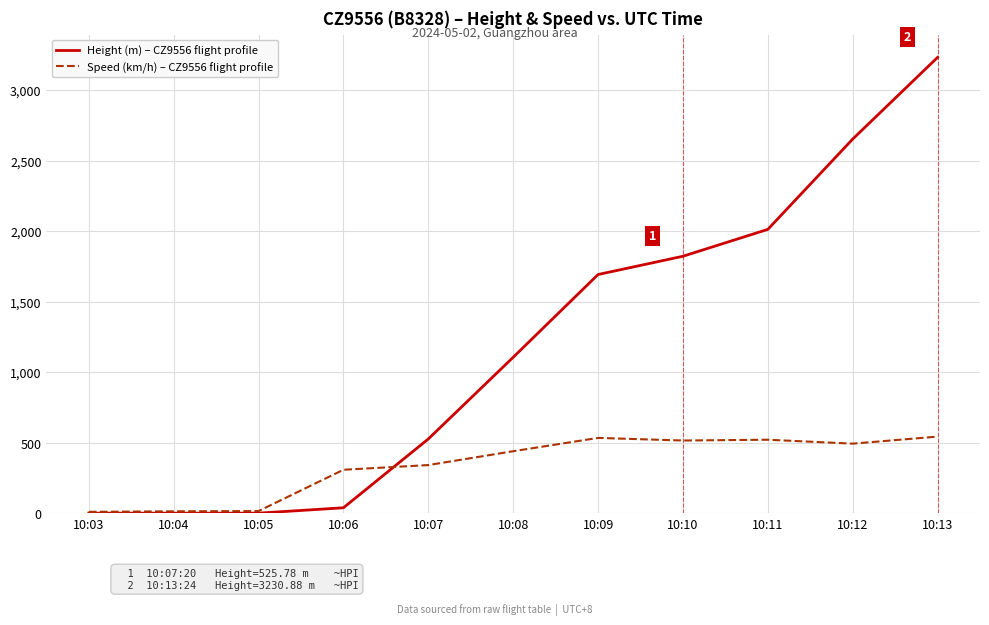

What is the difference between the maximum and second lowest values in the Speed (km/h) – CZ9556 flight profile series?

529.7